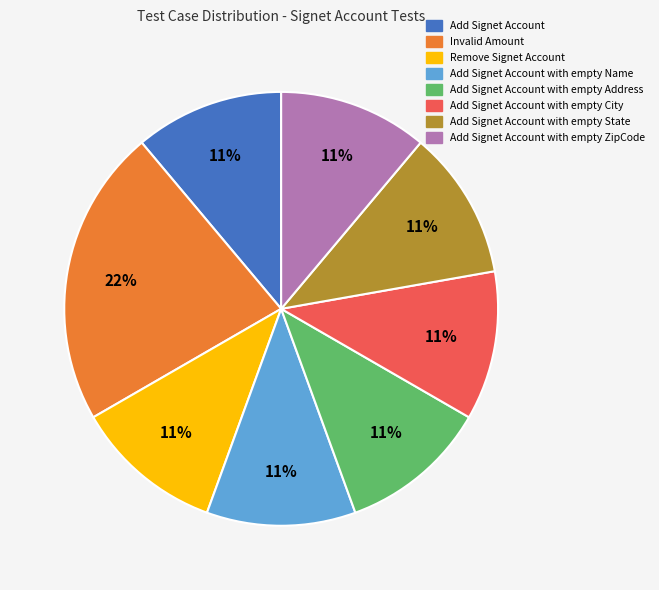

Count the number of slices in the pie.

8